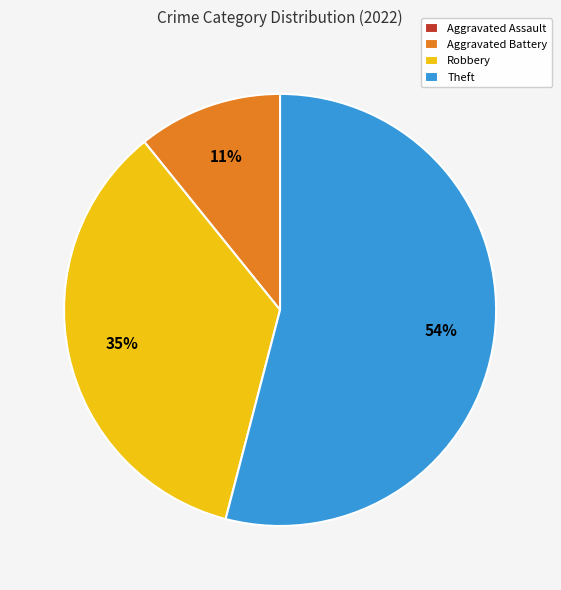

Which slice is the largest?

Theft